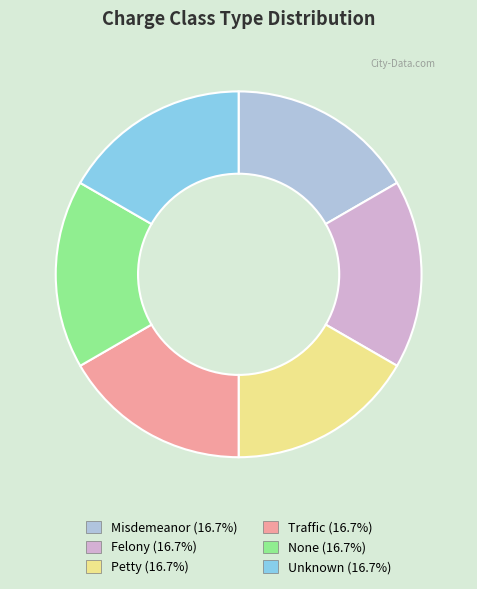

How many slices are in this pie chart?

6